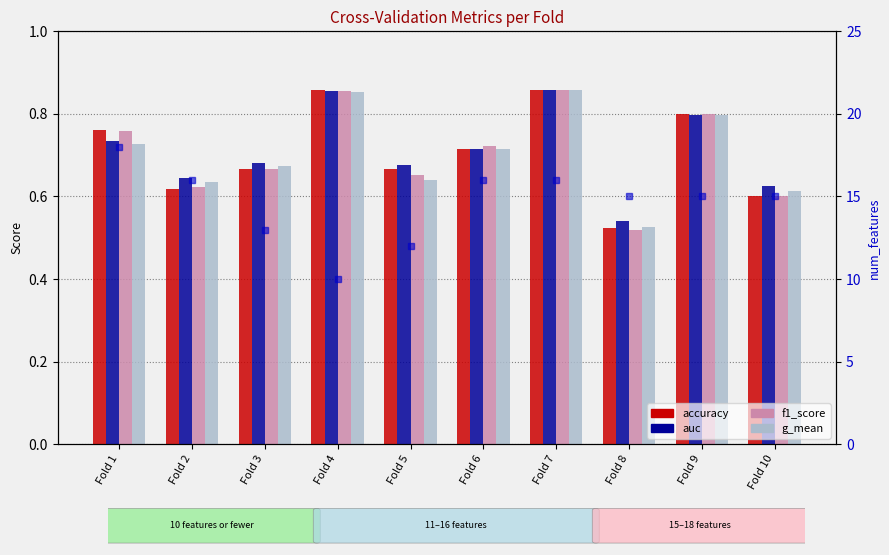

What is the difference between the second highest and minimum values in the g_mean series?

0.3